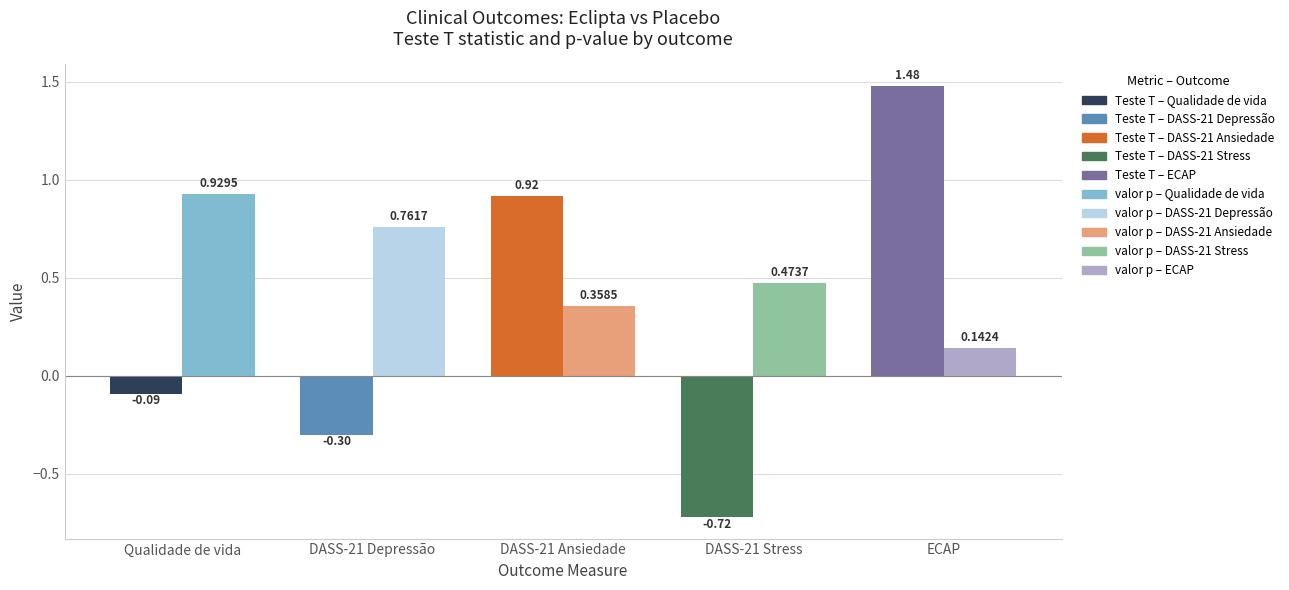

What is the difference between the highest and lowest values at DASS-21 Stress?

1.2